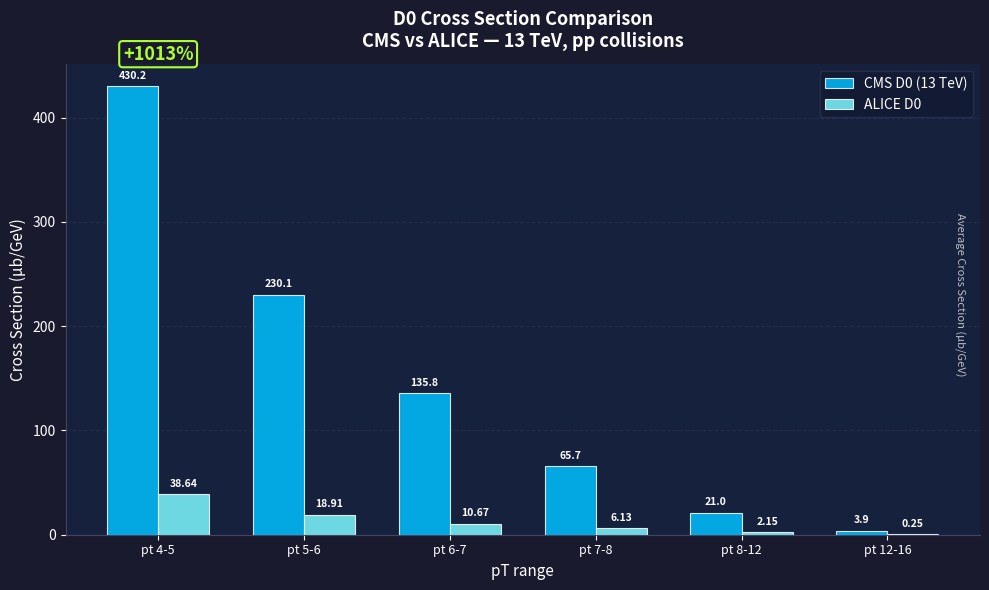

What is the total value across all series at pt 12-16?

4.2